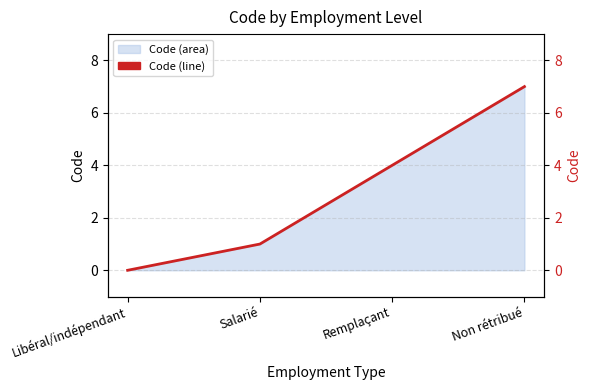

How many values are above zero?

3